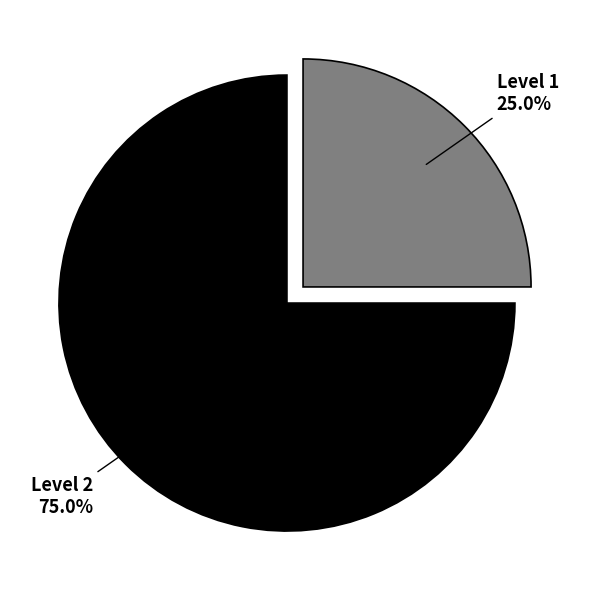

Rank the categories by value from highest to lowest.

Level 2, Level 1